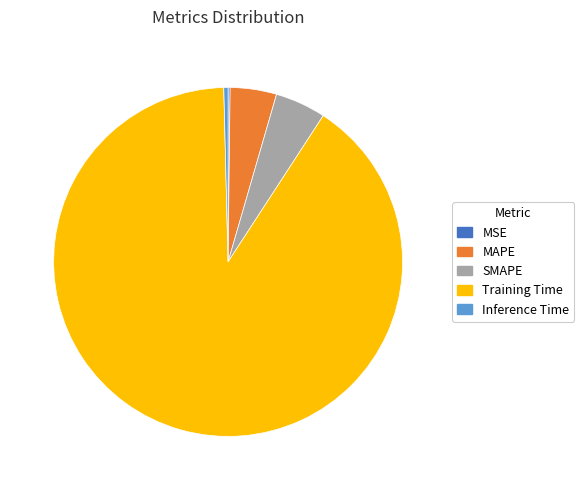

What is the largest slice in the pie chart?

Training Time